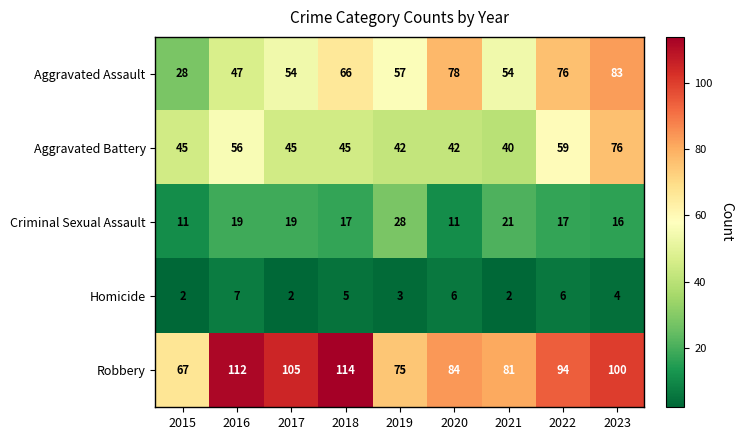

What is the difference between the Aggravated Assault values at 2019 and 2023?

26